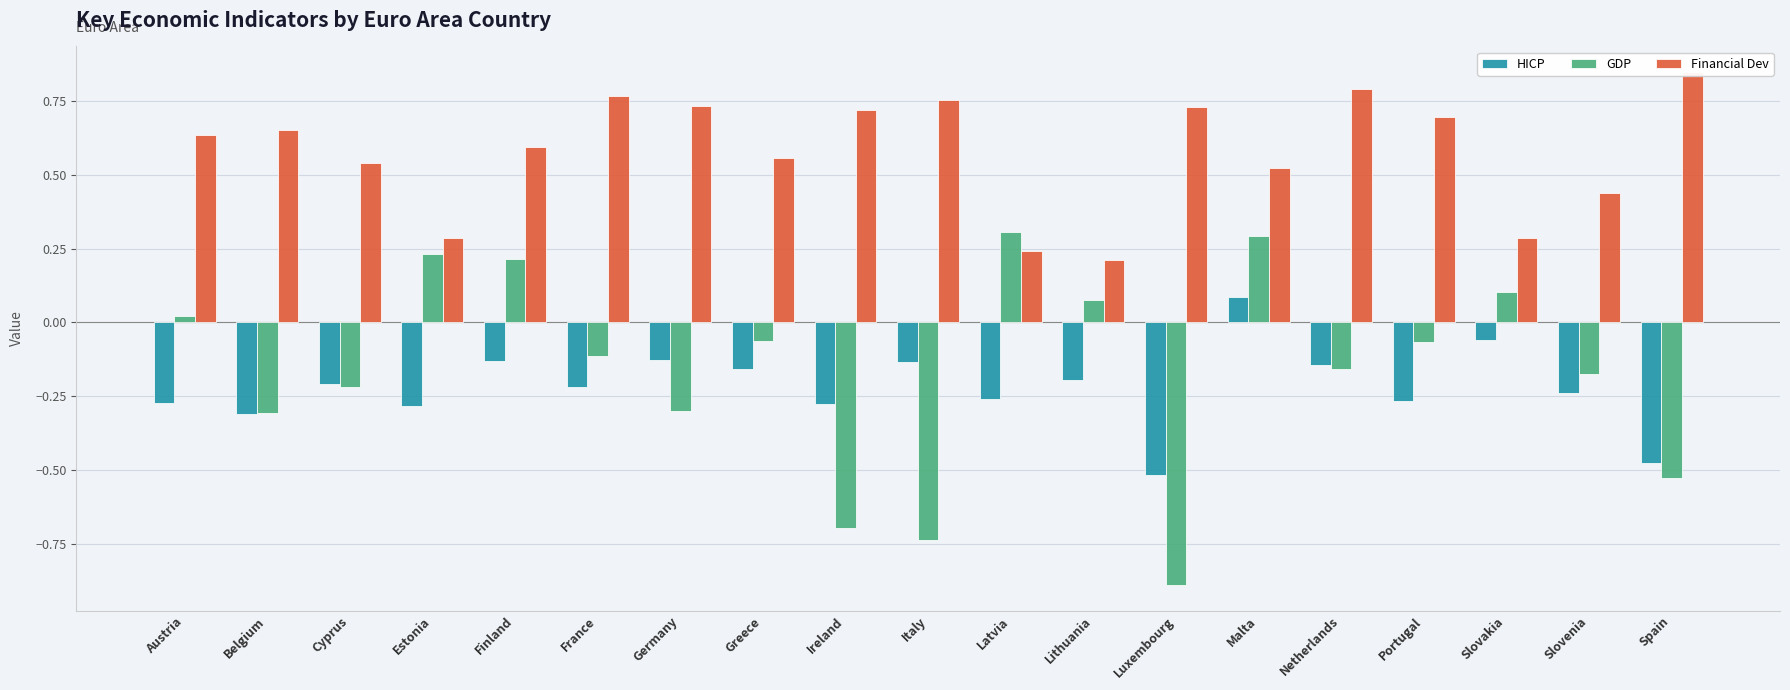

What is the maximum value for HICP?

0.1